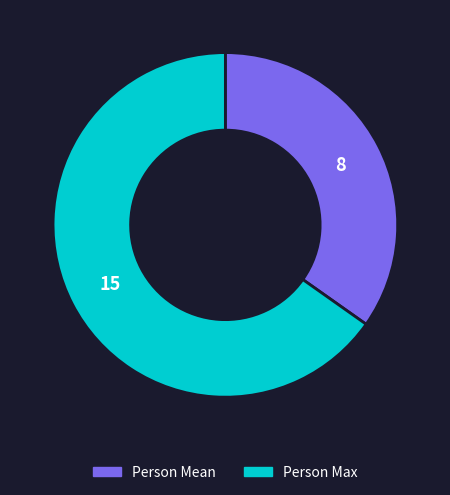

Is there a majority slice in this chart?

Yes